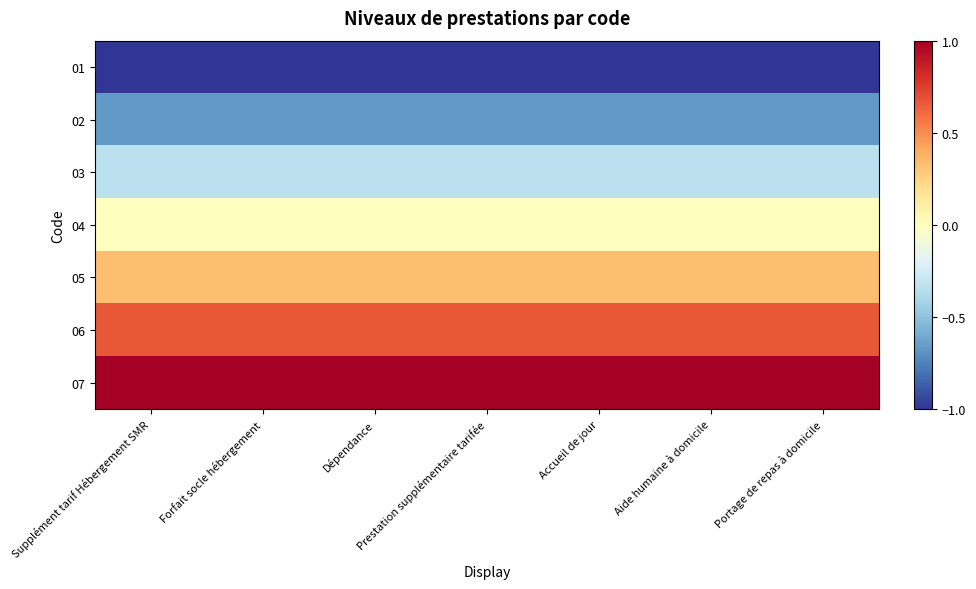

What is the greatest value displayed?

1.0